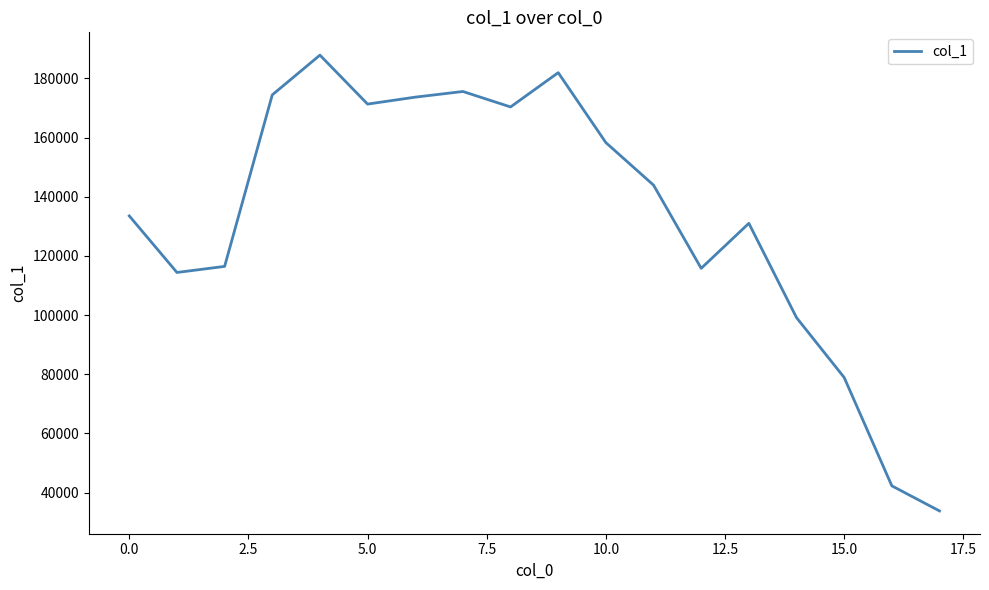

What is the greatest value displayed?

187889